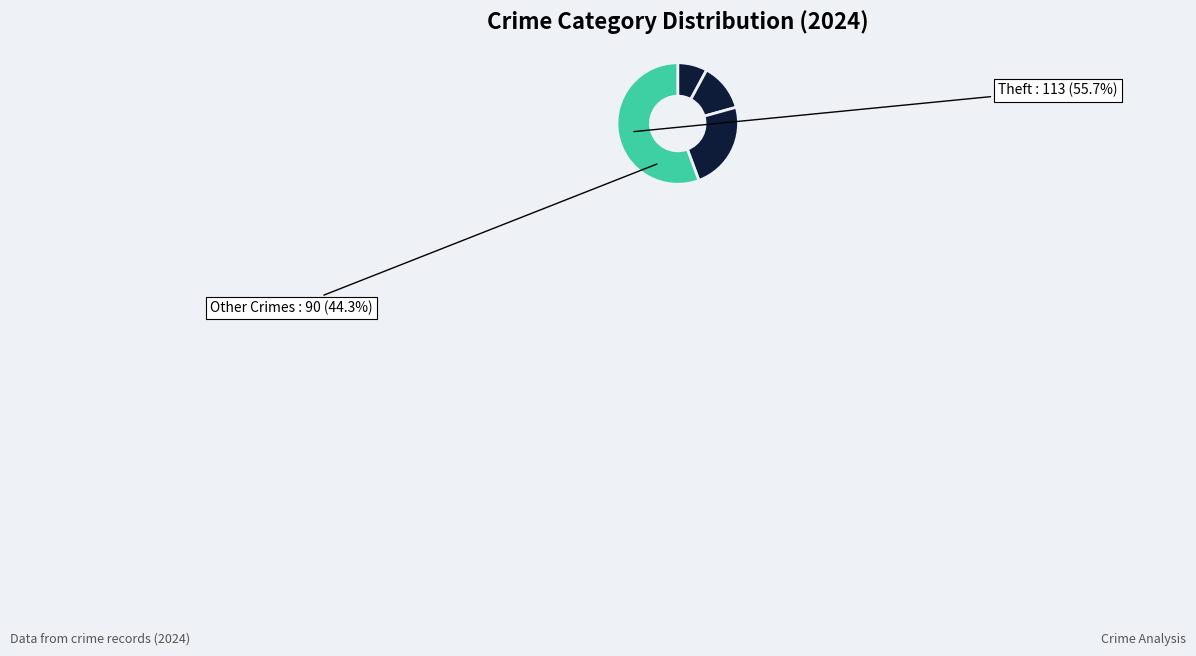

Does Theft represent more than half of the total?

Yes